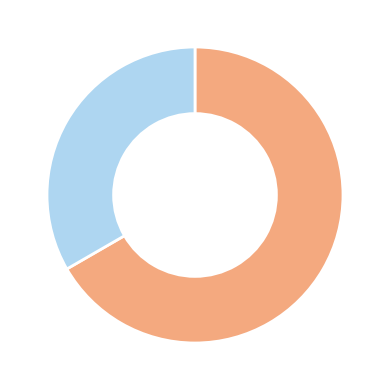

Is there a majority slice in this chart?

Yes